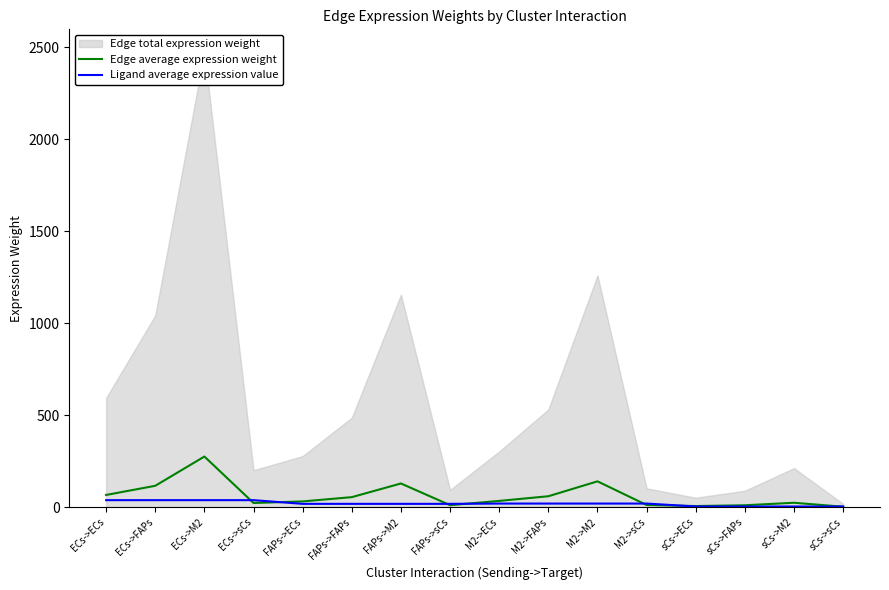

The value of Ligand average expression value at sCs->M2 is 4.2. True or false?

False